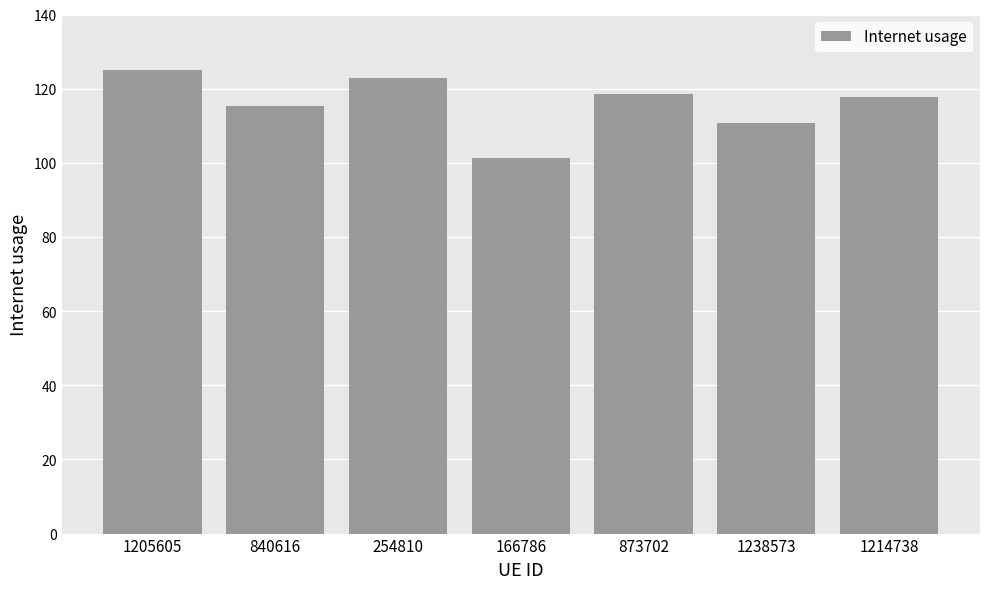

What is the difference between the second highest and second lowest values?

12.1